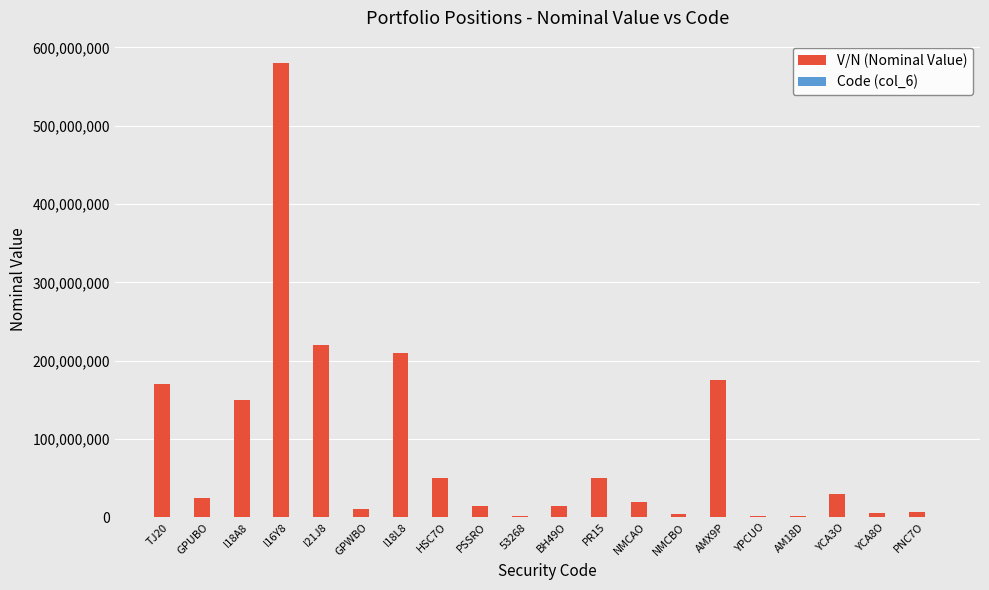

Which series changed the most between I18A8 and YCA3O?

V/N (Nominal Value)